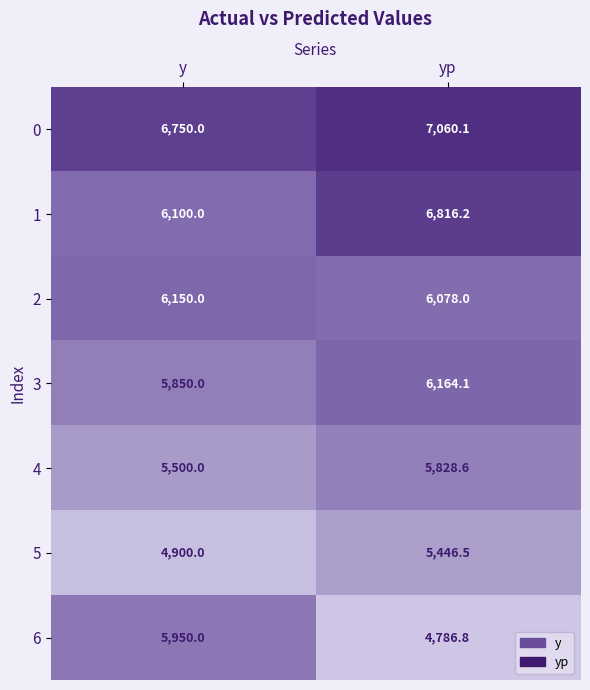

At yp, list the series in order from smallest to largest.

6, 5, 4, 2, 3, 1, 0